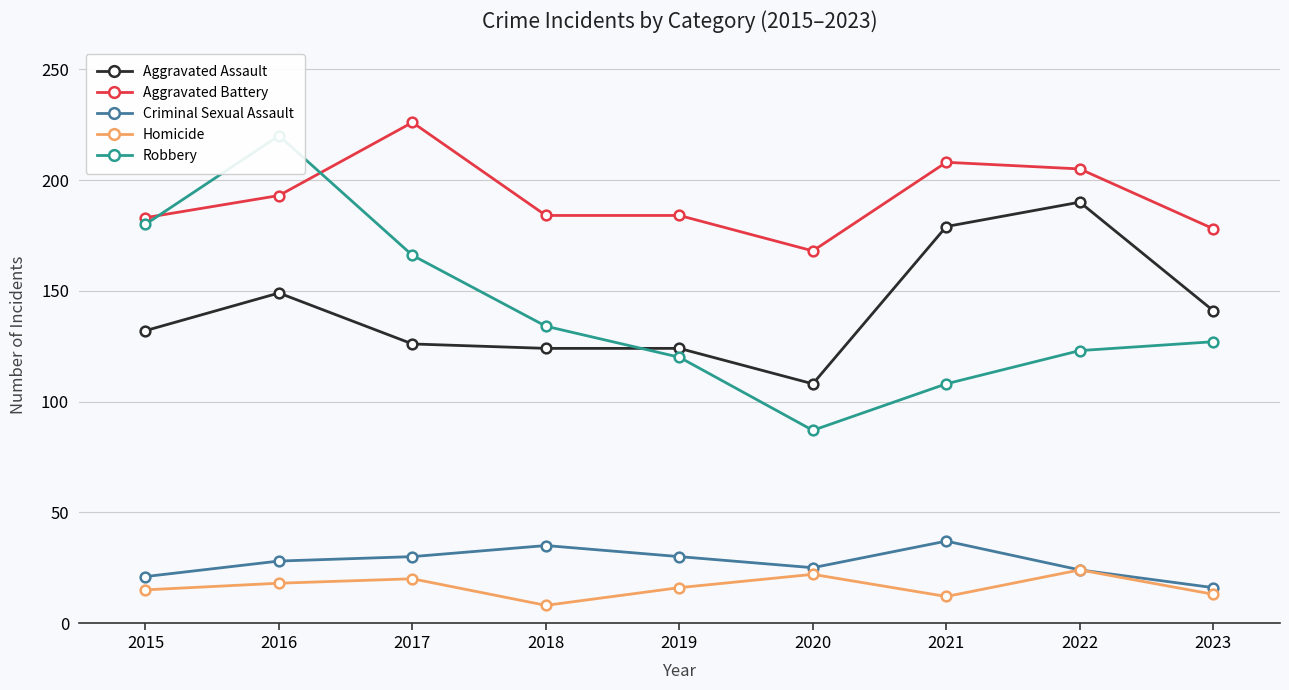

What is the average value of the Criminal Sexual Assault series?

27